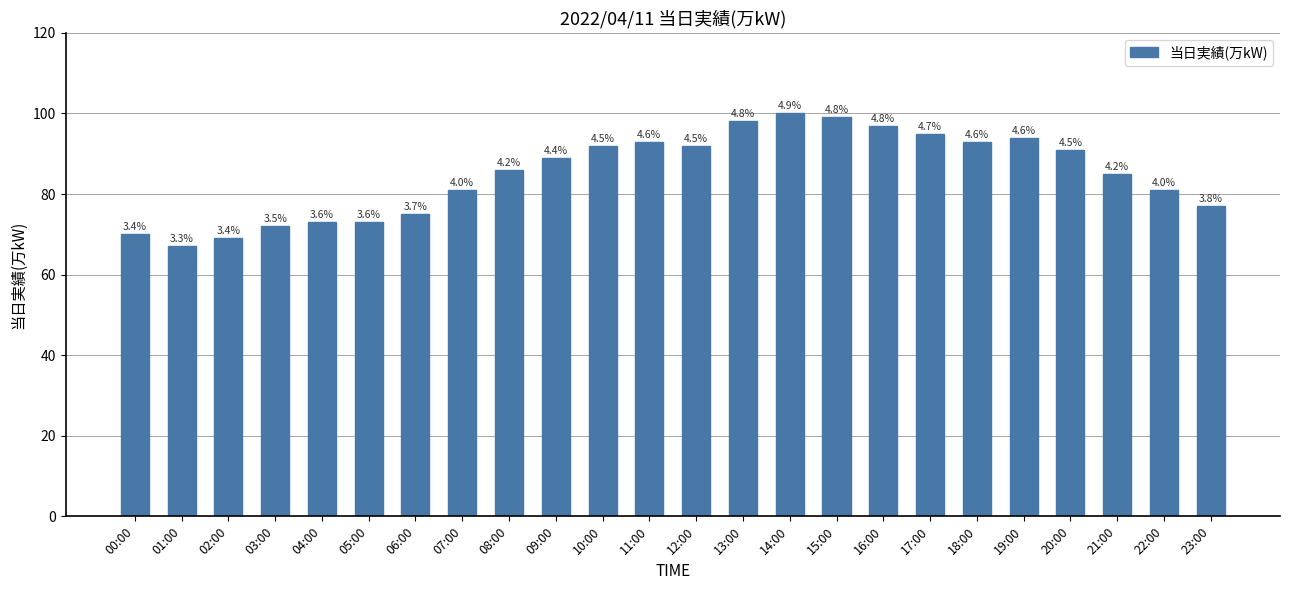

Reading left to right, list all the values displayed in this chart.

70	67	69	72	73	73	75	81	86	89	92	93	92	98	100	99	97	95	93	94	91	85	81	77